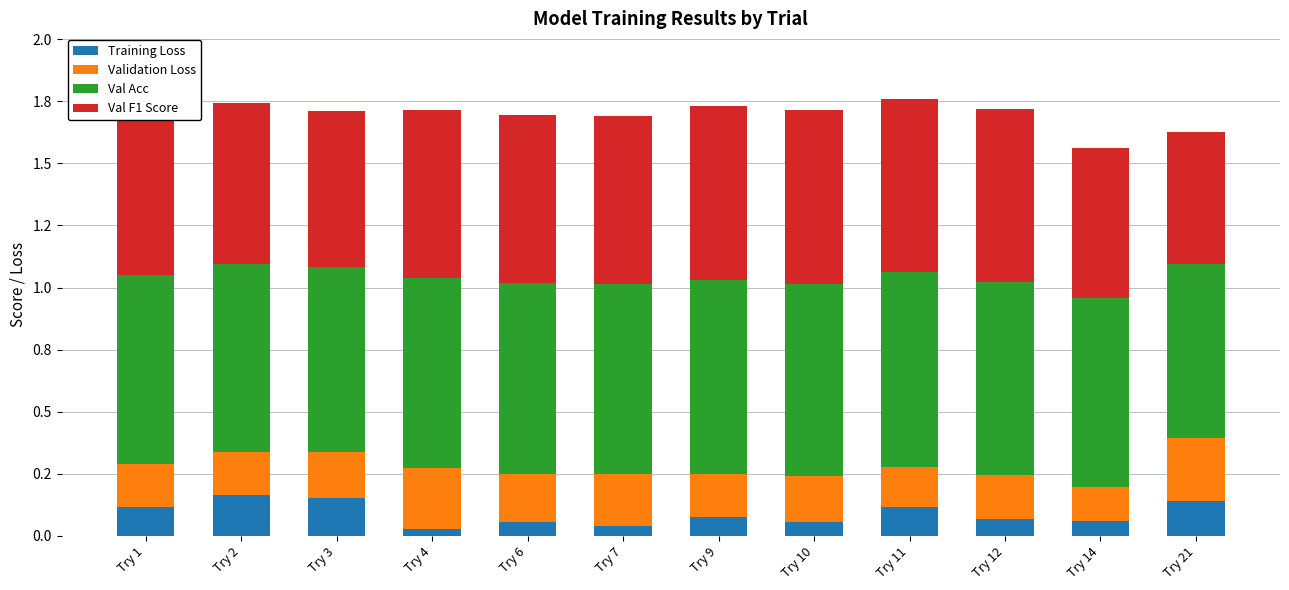

What are all the series names shown in the legend?

Training Loss, Validation Loss, Val Acc, Val F1 Score